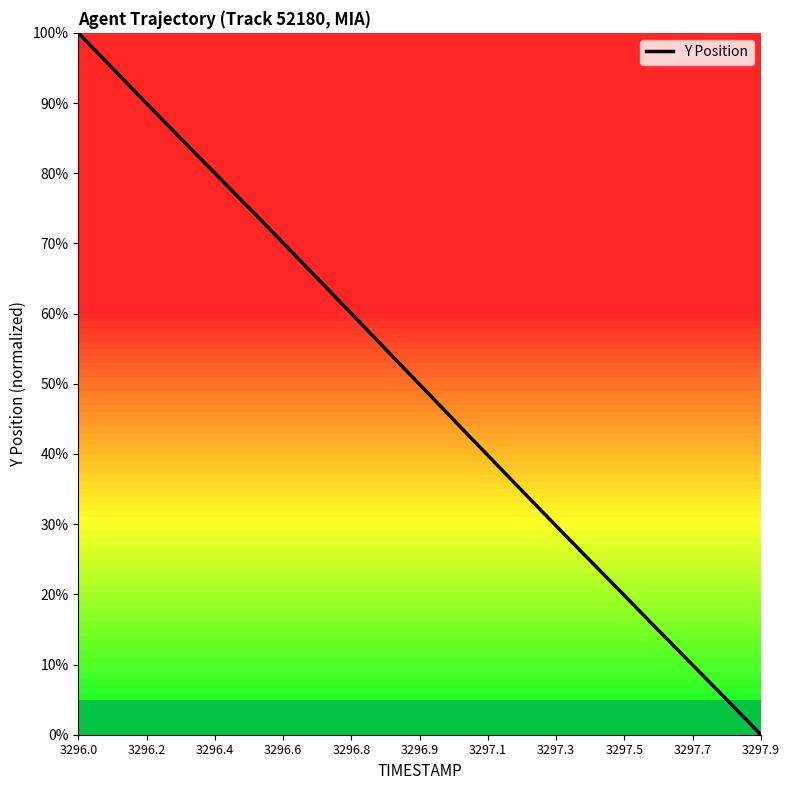

What is the difference between the maximum and minimum values?

100.0